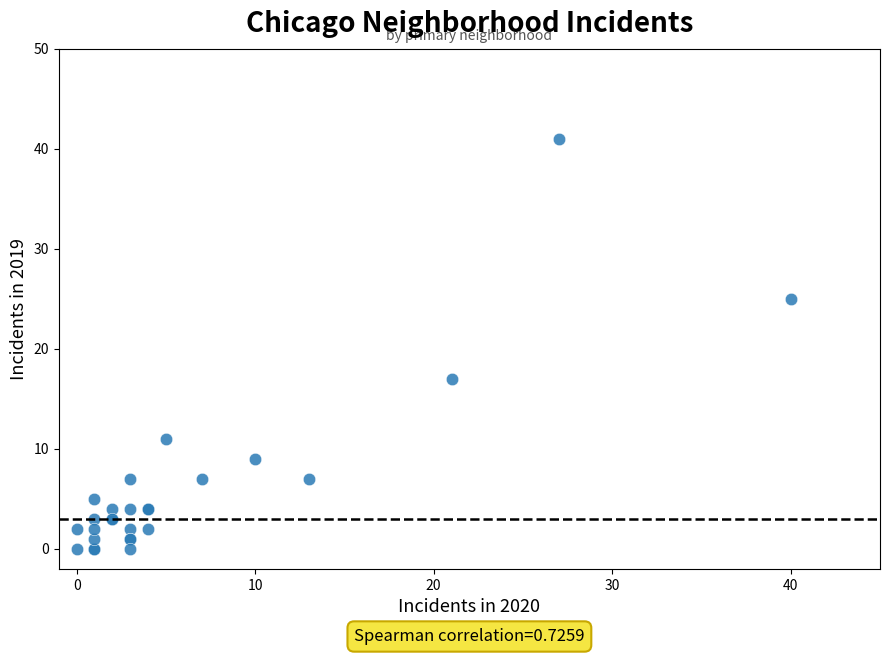

What Y value in the scatter plot is closest to 20?

17